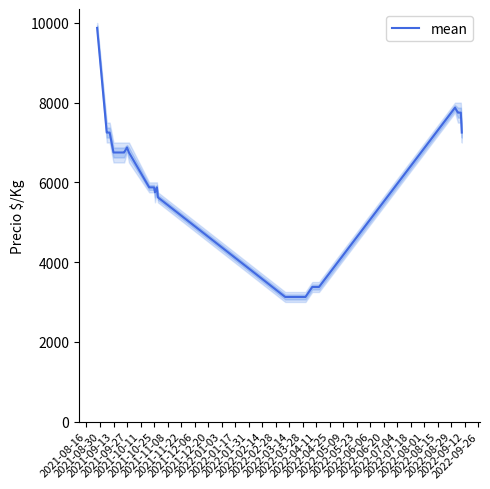

What is the label of the 9th point from the left?

2021-12-06